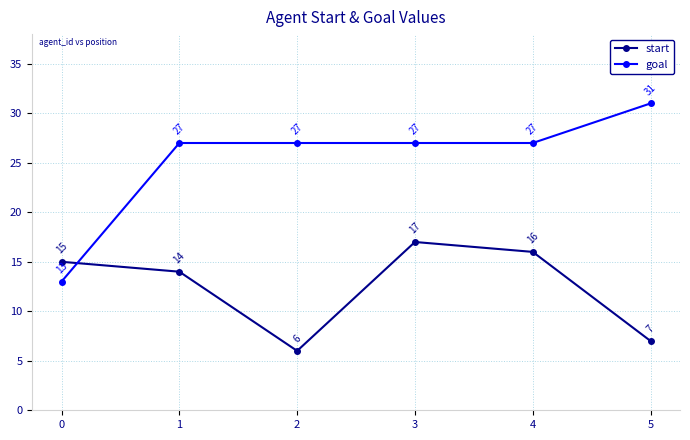

Reading left to right, what are all the values shown in this chart?

start: 0=15	1=14	2=6	3=17	4=16	5=7
goal: 0=13	1=27	2=27	3=27	4=27	5=31